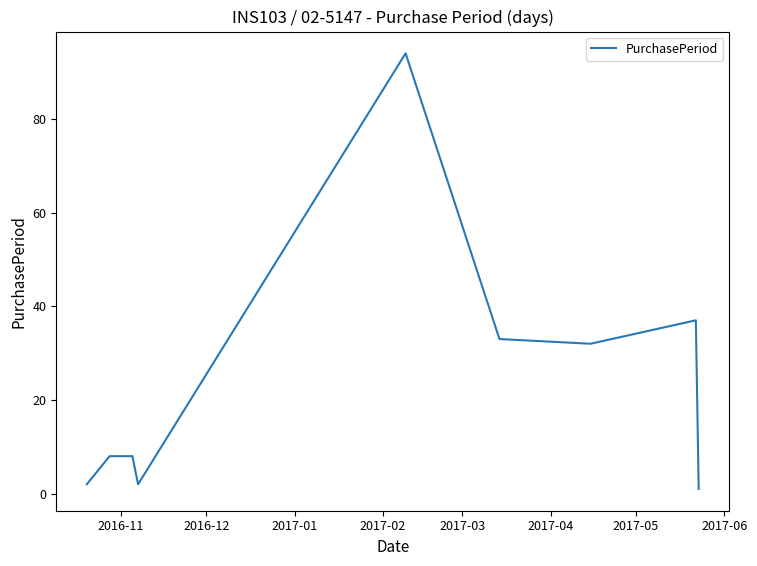

What is the maximum value shown in the chart?

94